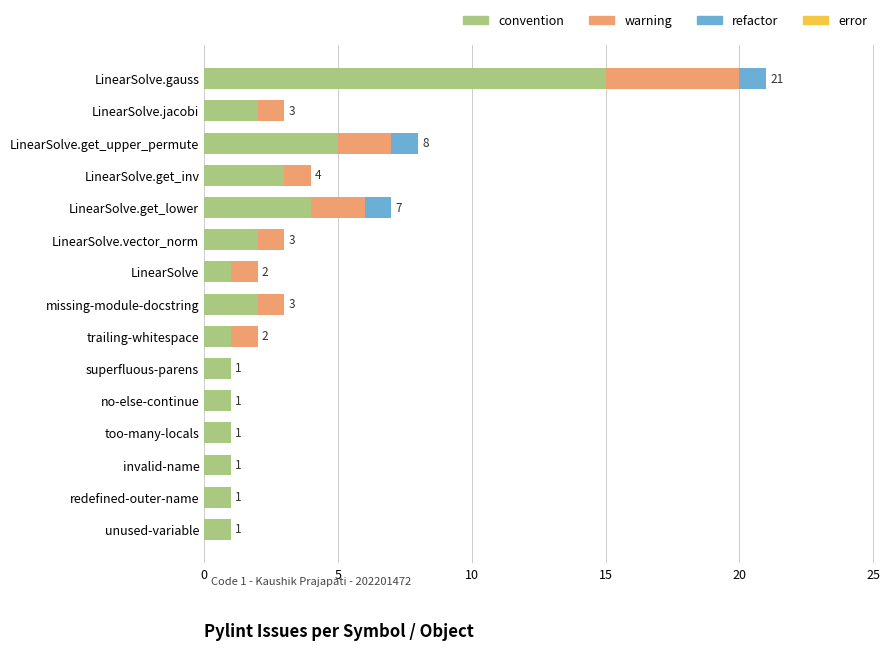

How many data points does each series have?

15